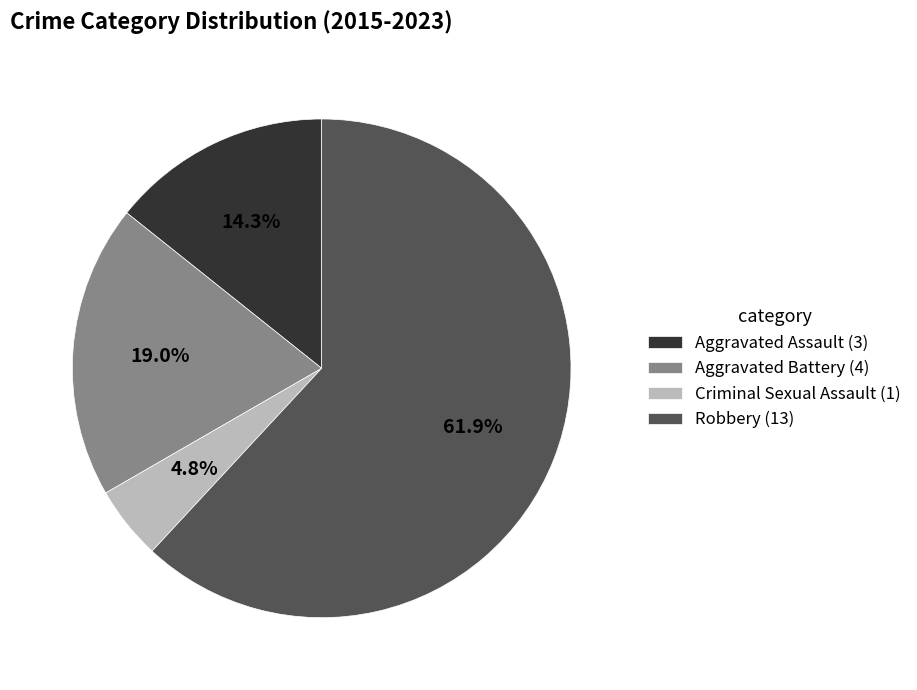

True or false: Aggravated Assault accounts for 14% of the total.

True